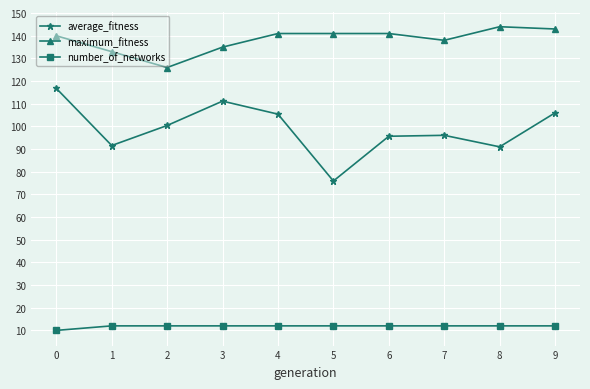

At which category does maximum_fitness reach its first local valley?

2